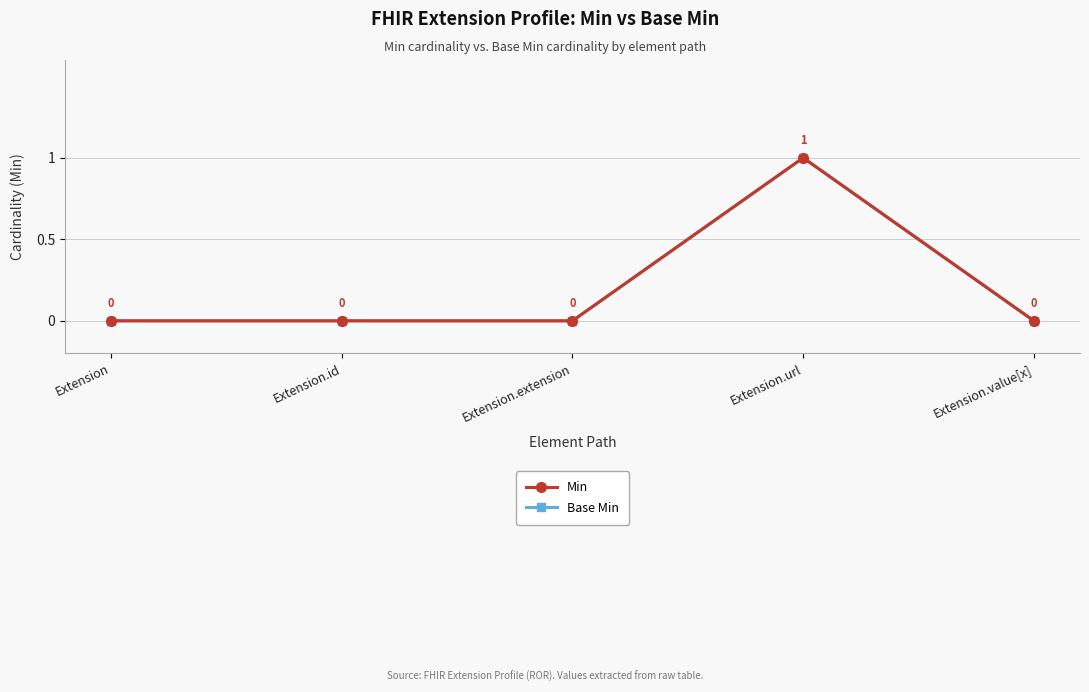

True or false: Base Min and Min cross at least once.

False